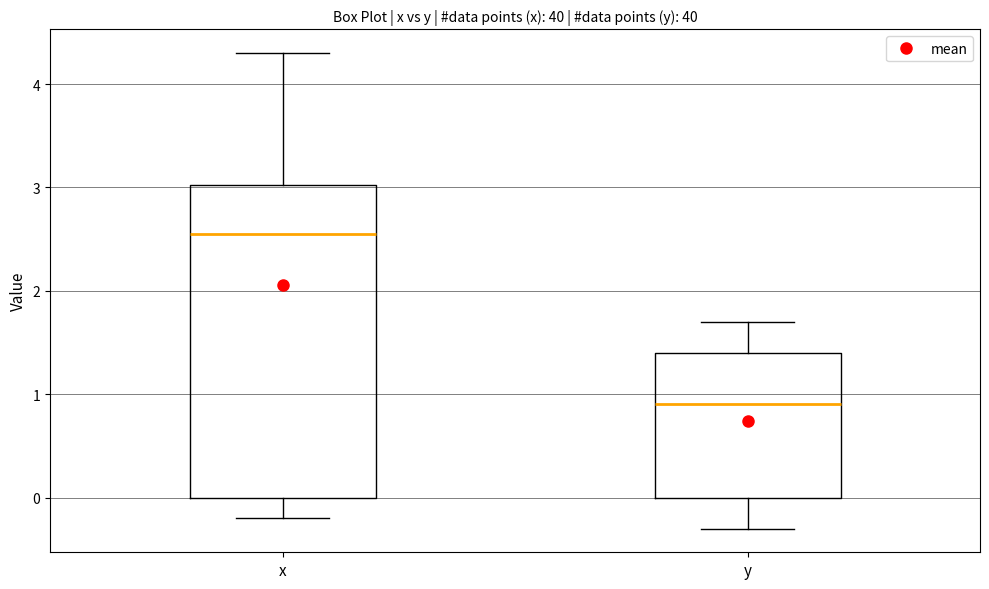

Which box's median line is the lowest?

y